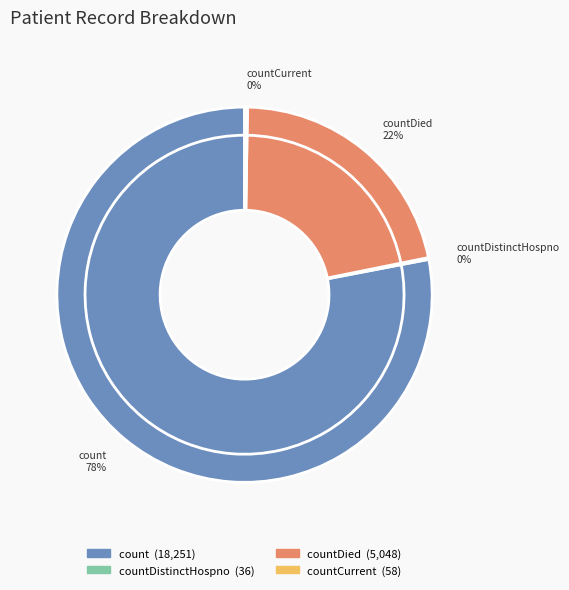

Is count the majority of the pie?

Yes